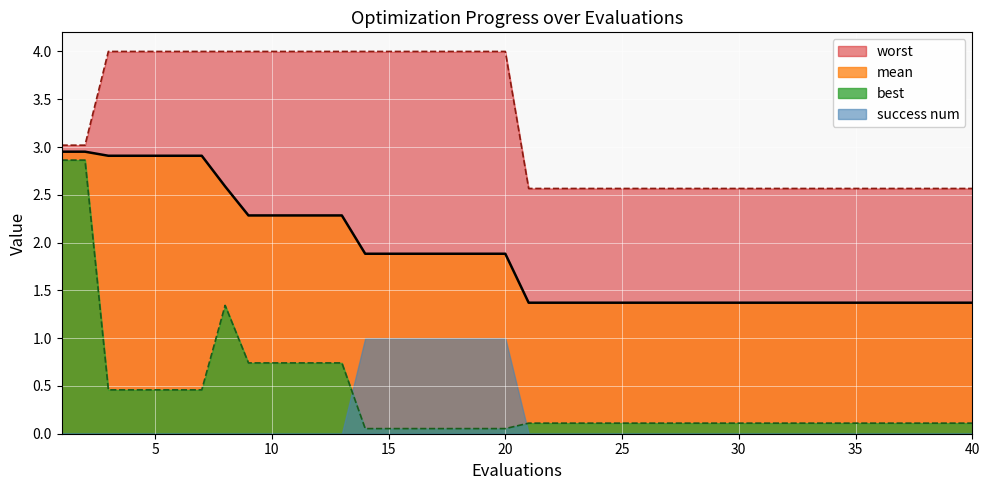

Is it true that worst equals 2.6 at 35?

True